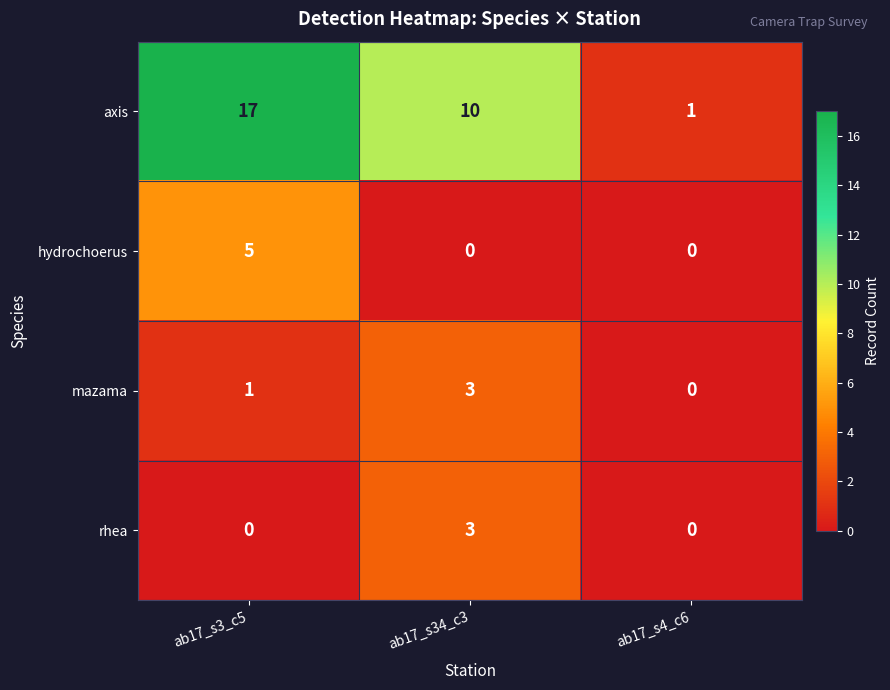

At which label is axis closest to 9?

ab17_s34_c3